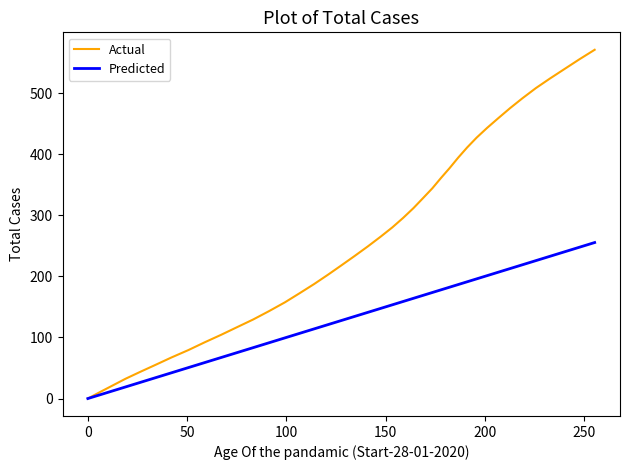

Which series has the widest spread of values?

Actual